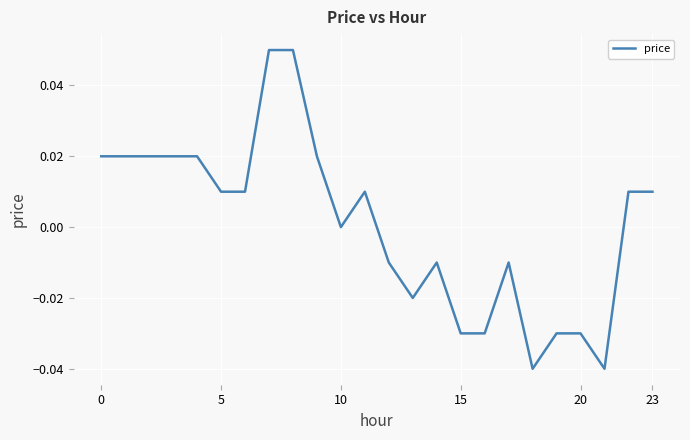

Reading right to left, what are all the values shown in this chart?

0.0	0.0	-0.0	-0.0	-0.0	-0.0	-0.0	-0.0	-0.0	-0.0	-0.0	-0.0	0.0	0.0	0.0	0.1	0.1	0.0	0.0	0.0	0.0	0.0	0.0	0.0